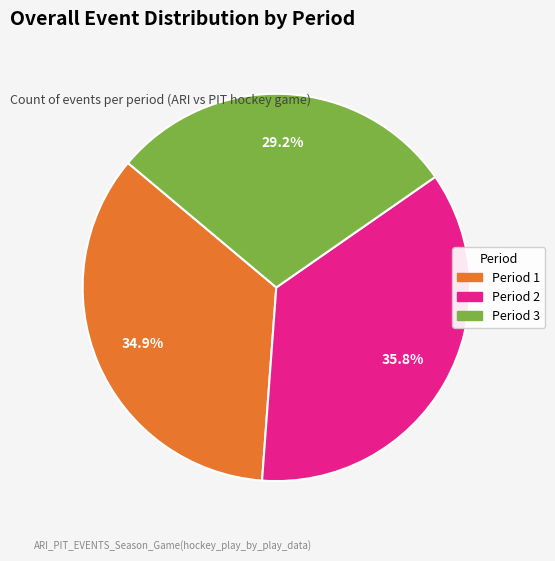

Is there a majority slice in this chart?

No